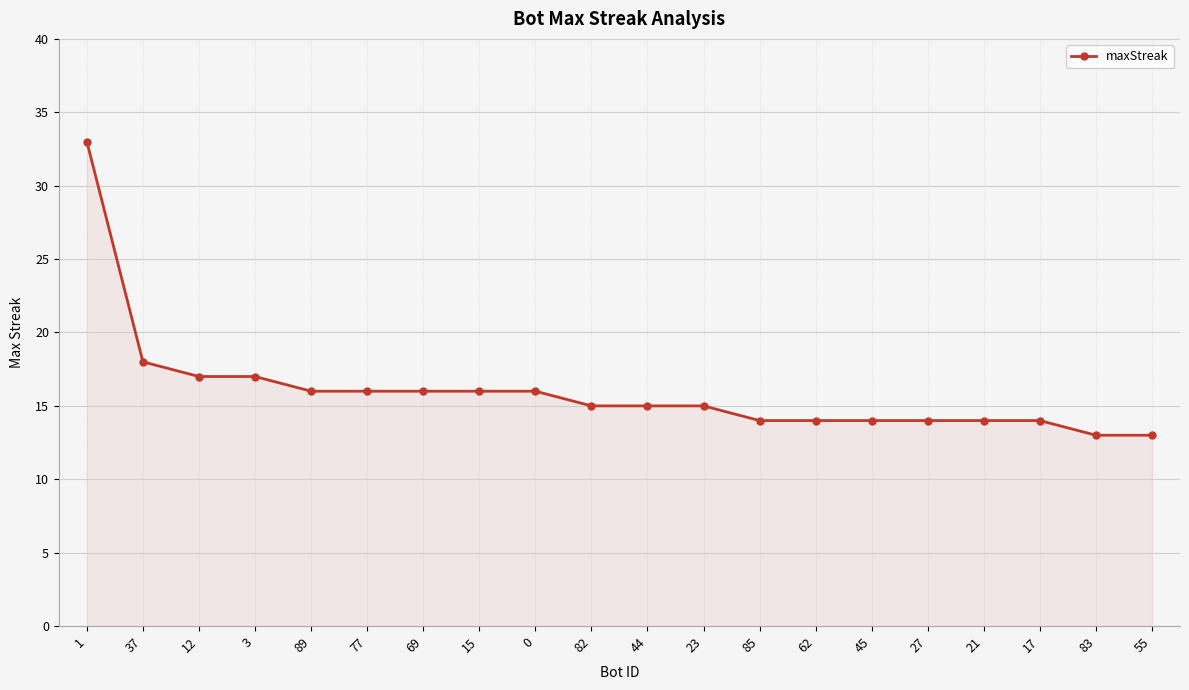

At which category does the chart reach its peak across all series?

1